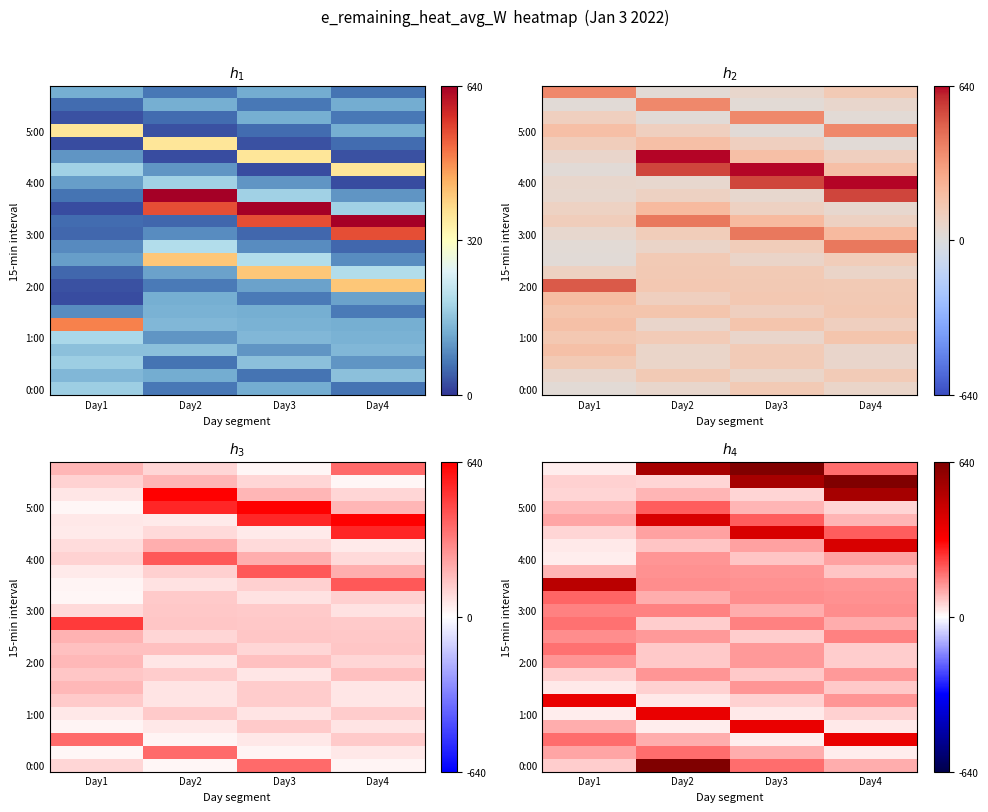

How many series are shown in this chart?

24